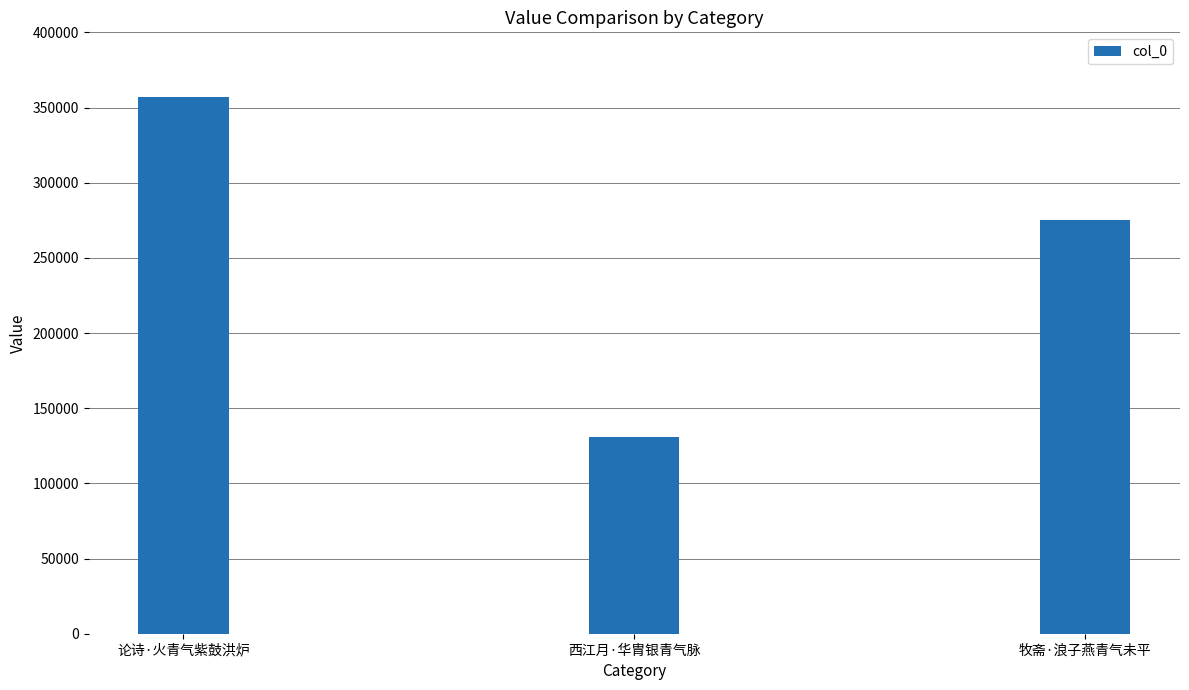

The chart shows a value of 357191 at 论诗·火青气紫鼓洪炉. True or false?

True